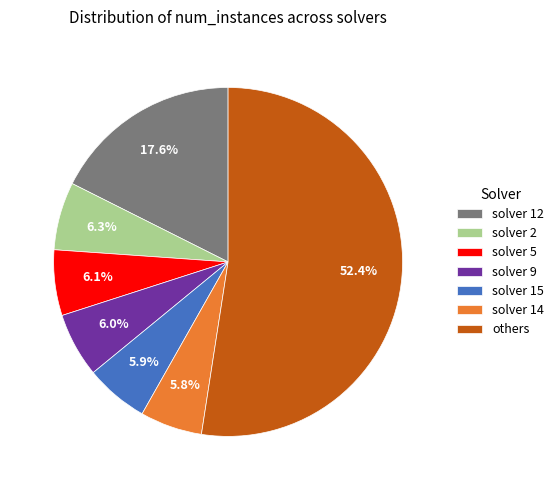

Combined, do solver 14 and solver 2 account for over 50%?

No